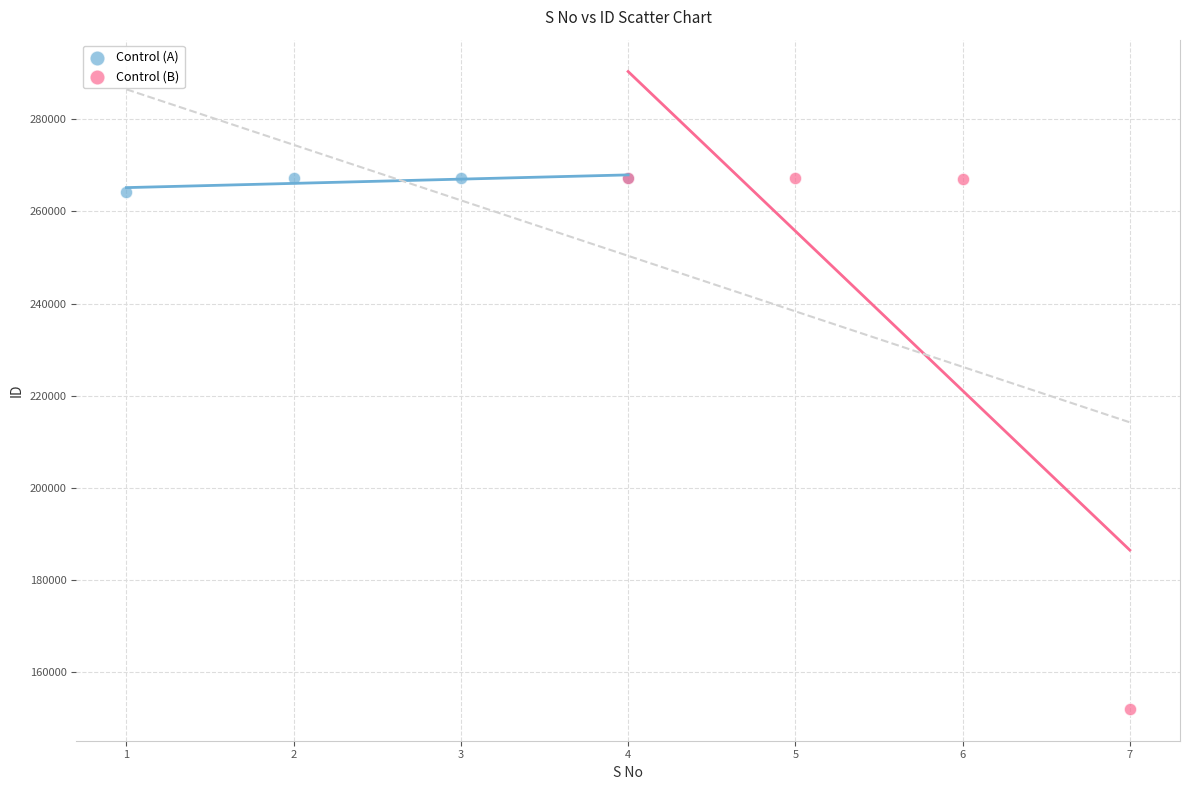

Which series contains the lowest Y value?

Control (B)